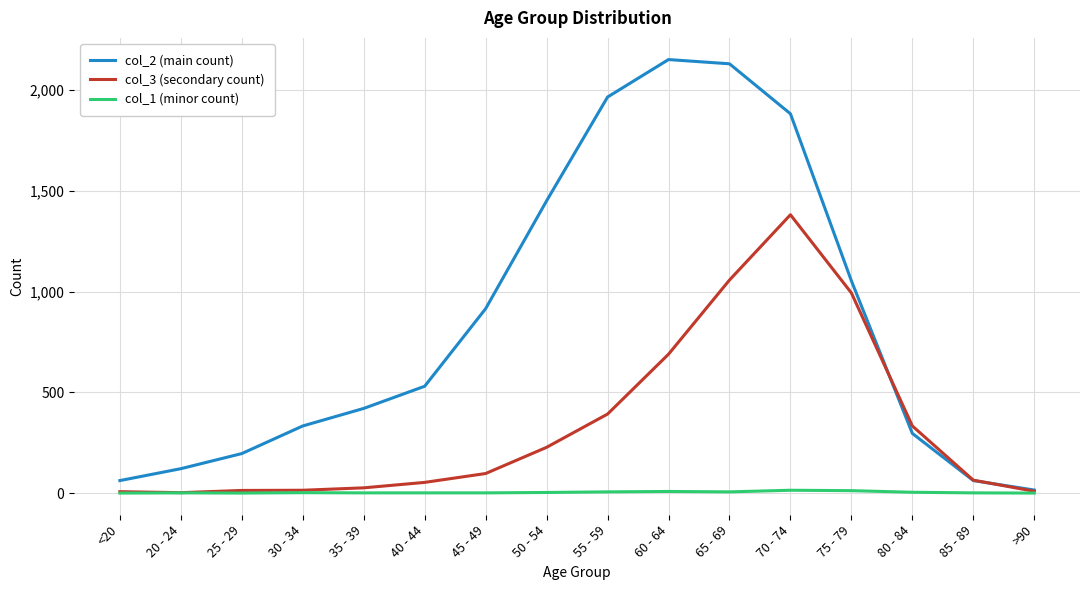

What is the maximum value shown in the chart?

2151